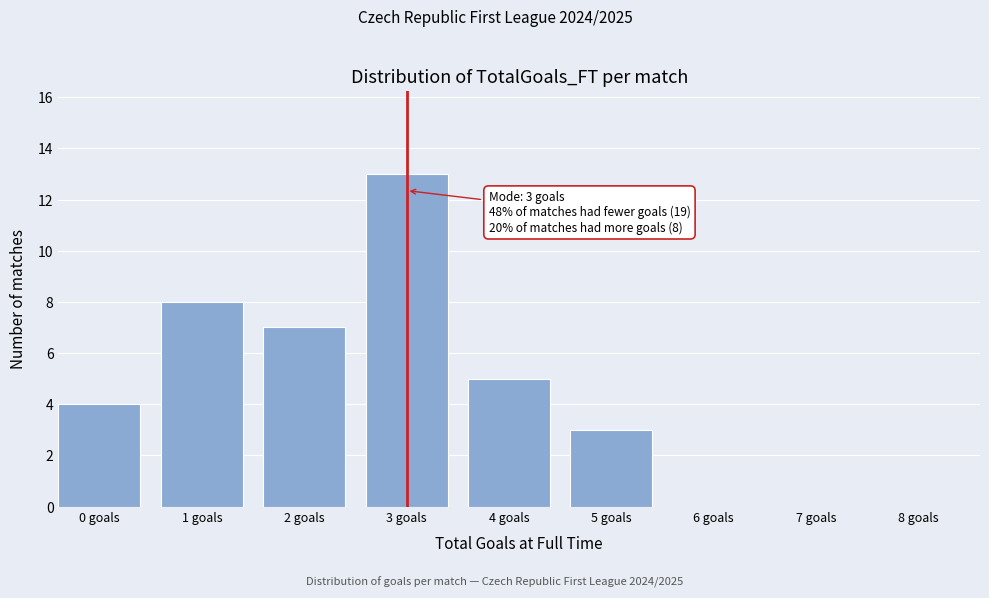

Reading right to left, extract all data points from this chart.

8 goals=0	7 goals=0	6 goals=0	5 goals=3	4 goals=5	3 goals=13	2 goals=7	1 goals=8	0 goals=4